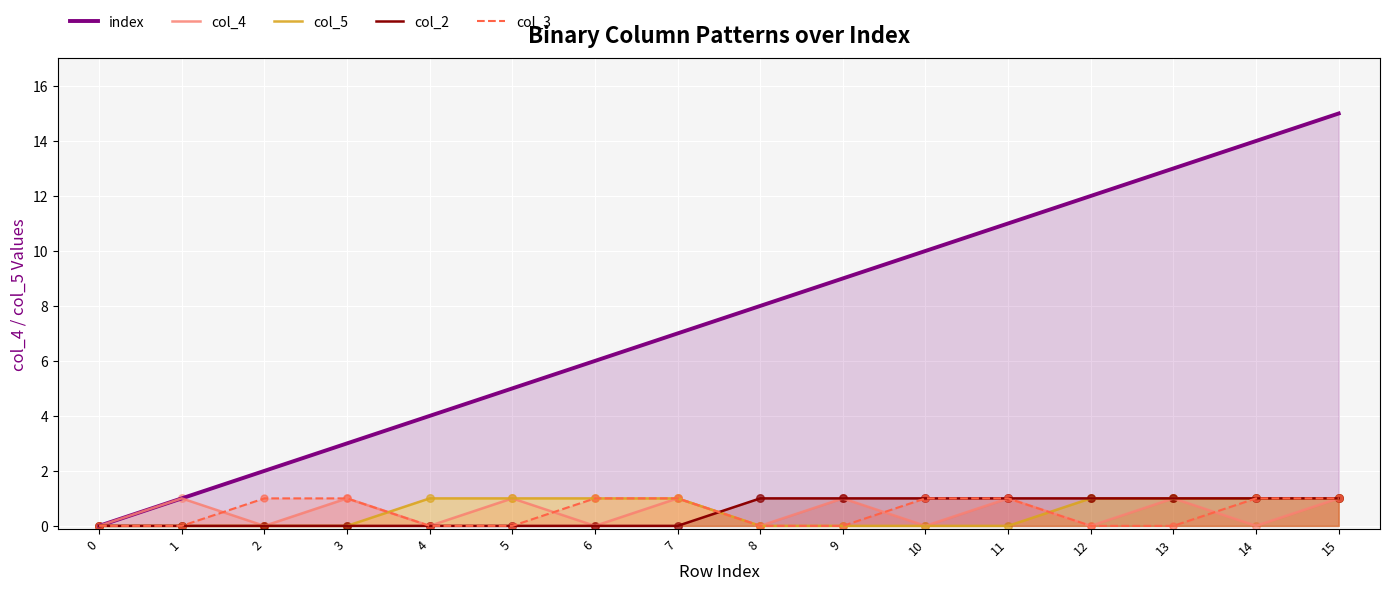

At which category is the sum across all series the highest?

15